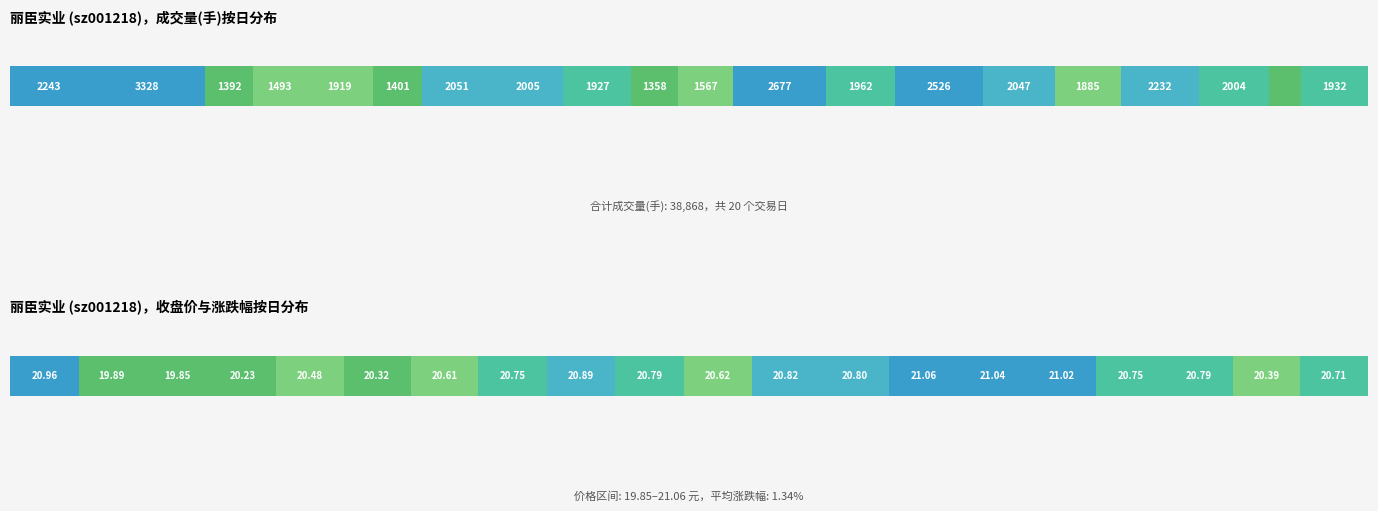

What is the difference between the maximum and minimum values in the t_volume series?

2409.0